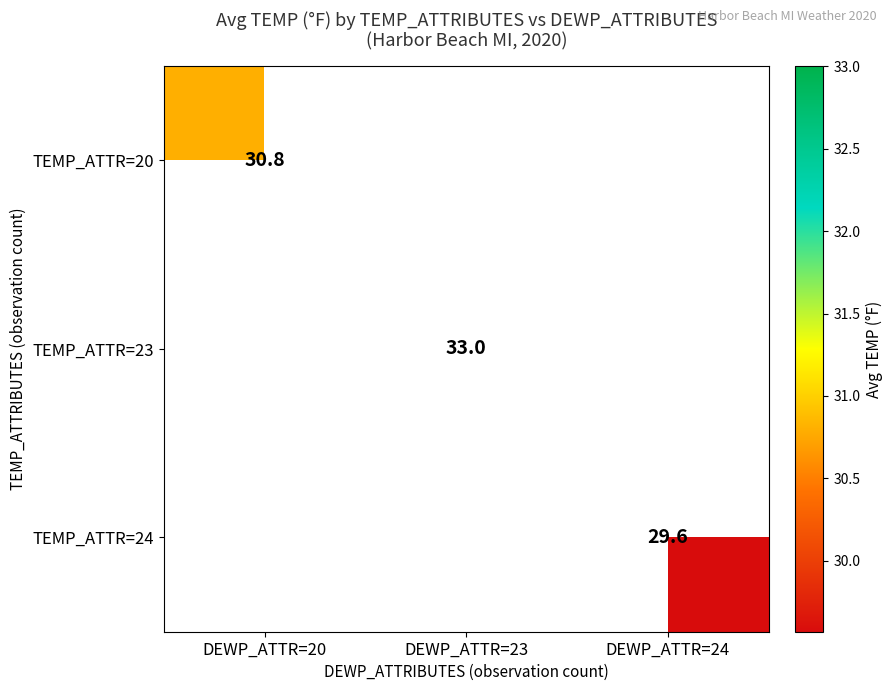

Count the number of data series in this chart.

3